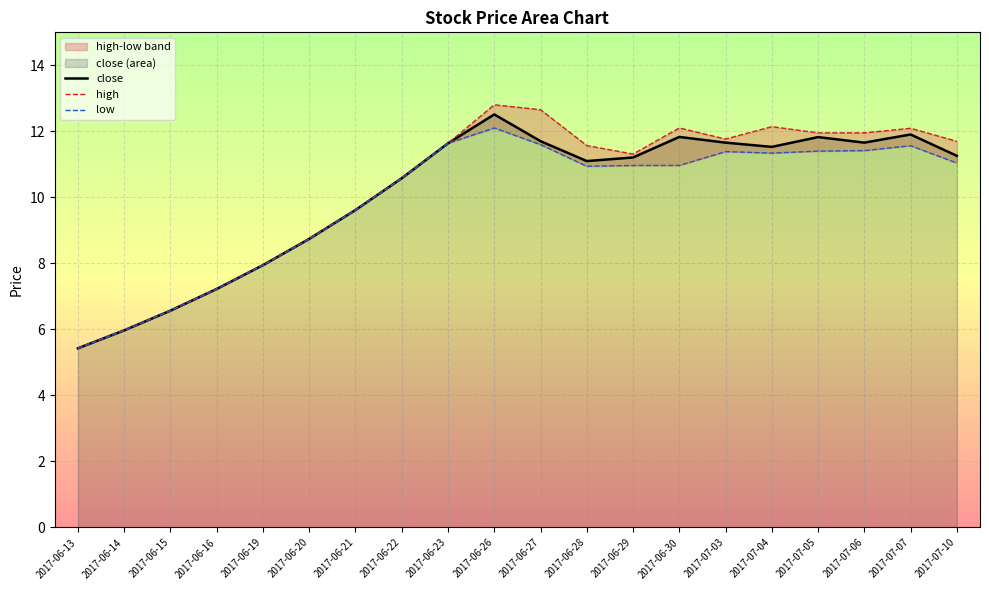

At which category does the chart reach its peak across all series?

2017-06-26